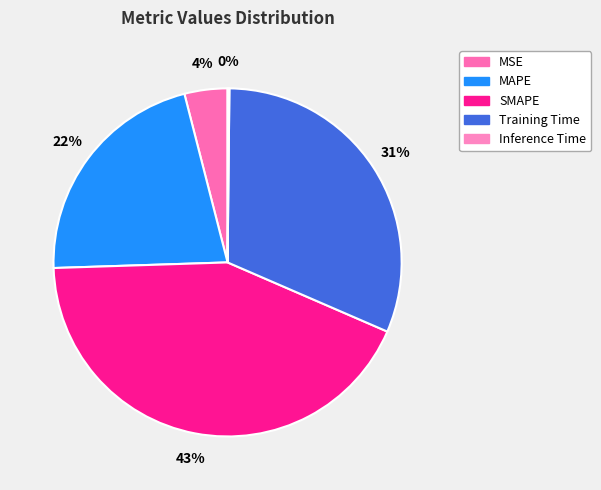

Rank the categories by value from highest to lowest.

SMAPE, Training Time, MAPE, MSE, Inference Time